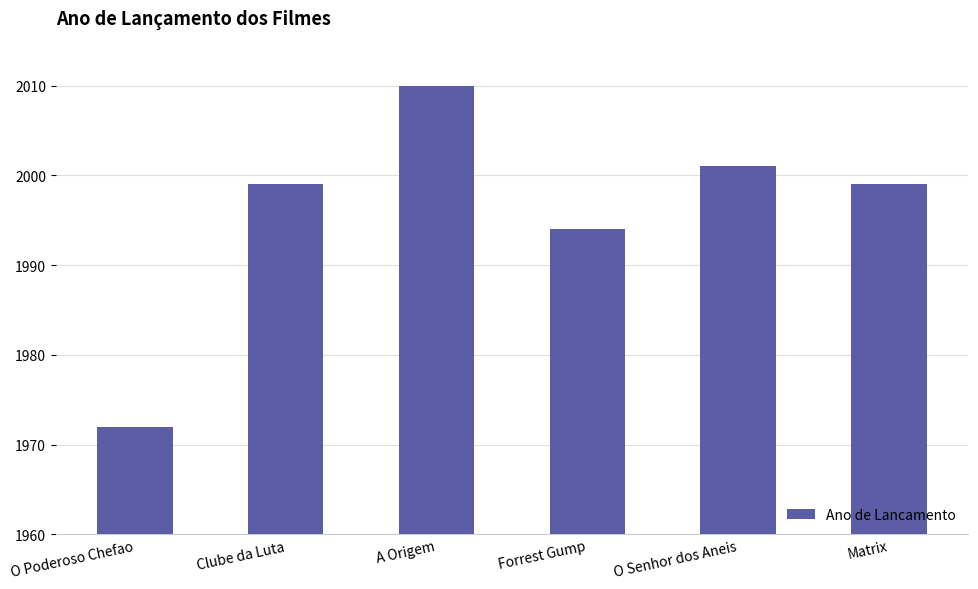

What is the sum of all values?

11975